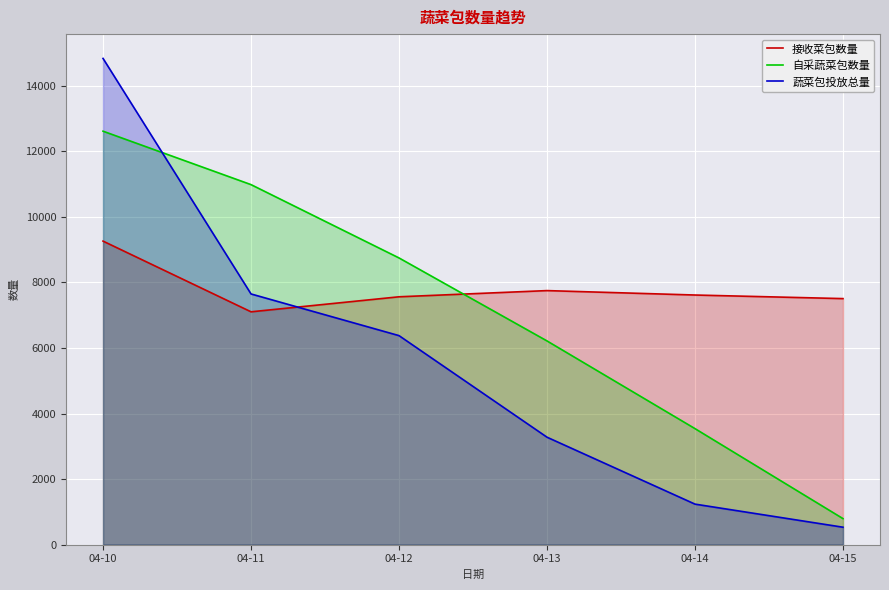

Which category has the lowest value across all series?

04-15